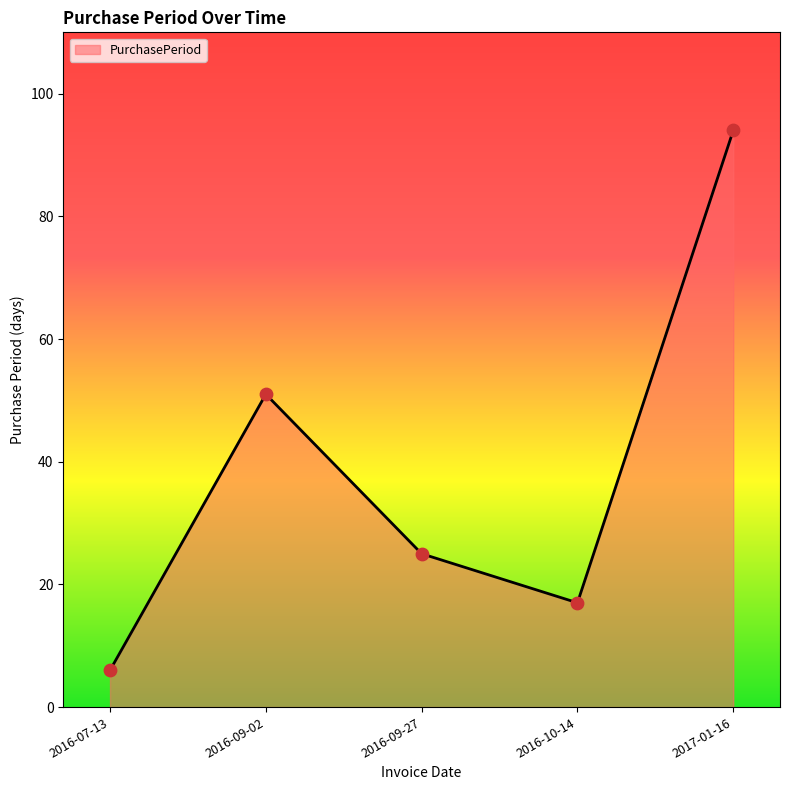

Between 2017-01-16 and 2016-09-02, which is larger?

2017-01-16